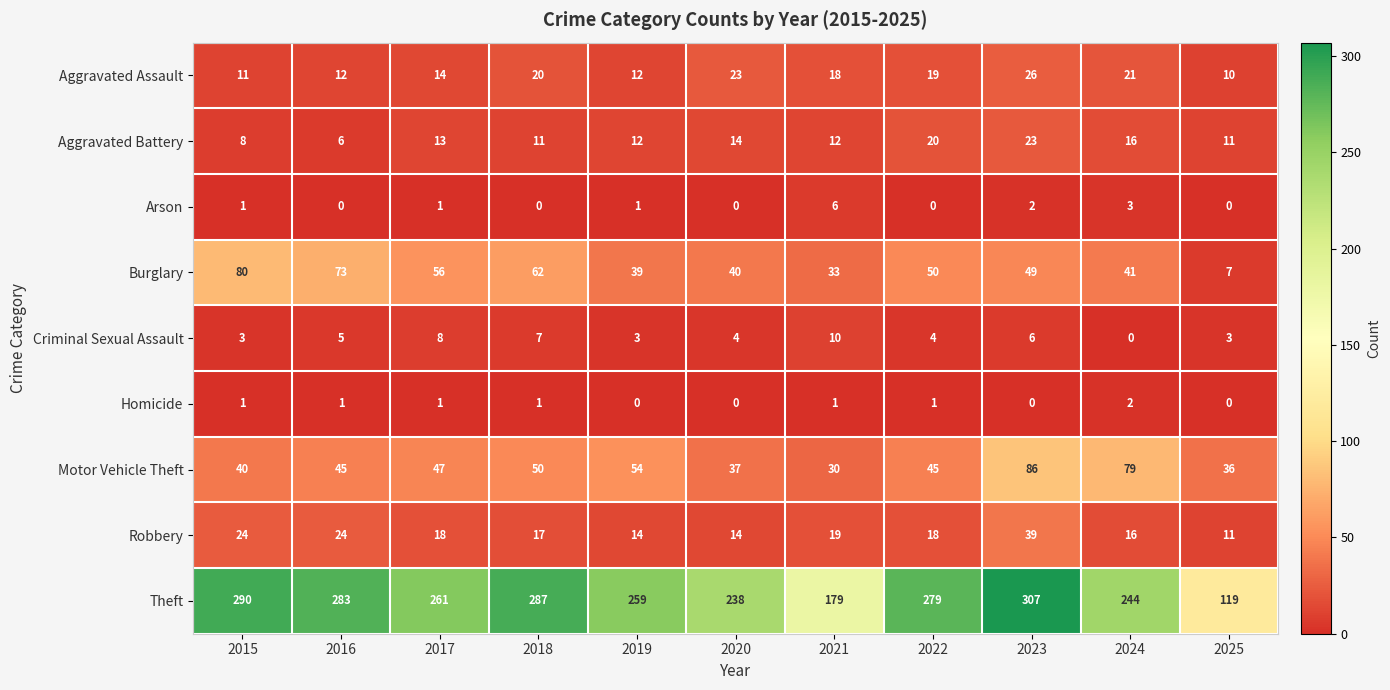

What is the difference between the highest and lowest values at 2016?

283